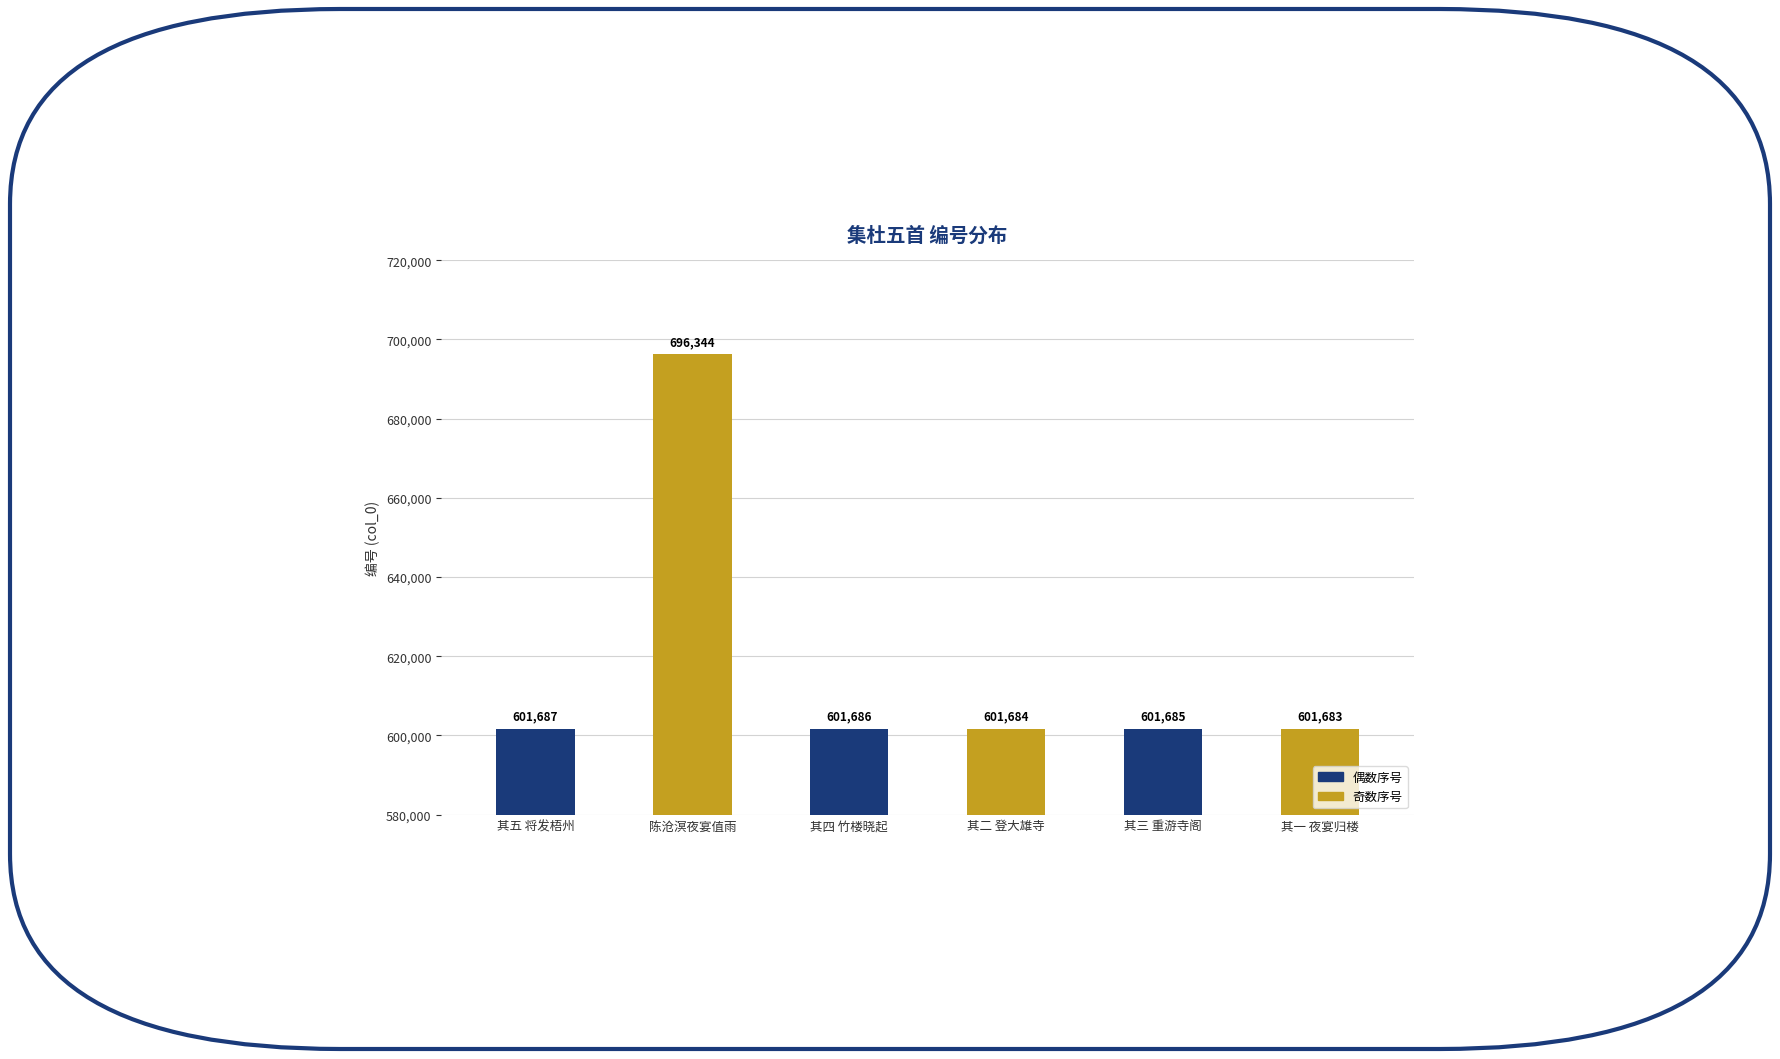

What is the difference between the values at 其一 夜宴归楼 and 陈沧溟夜宴值雨?

94661